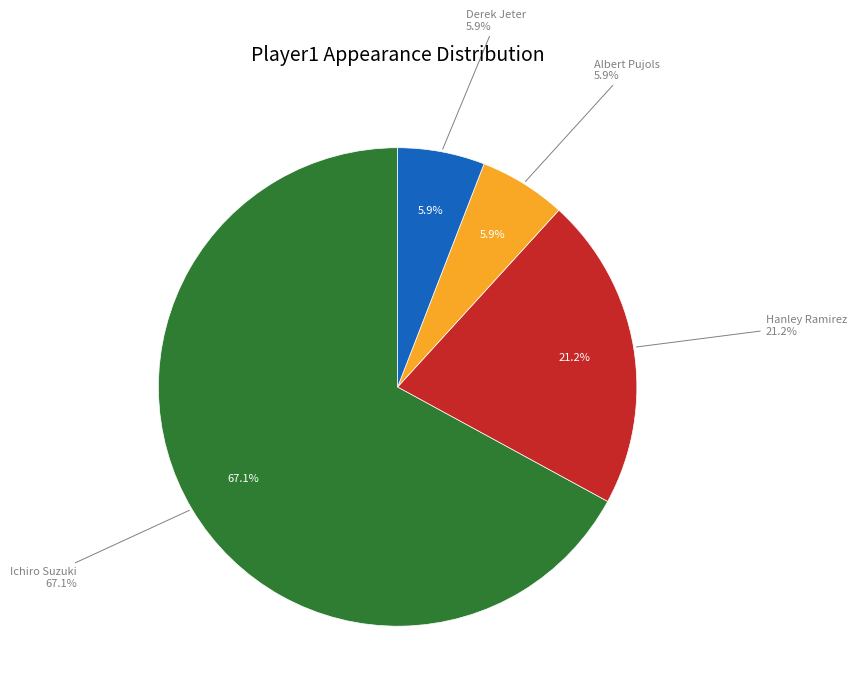

To the nearest percent, what is the difference between the Albert Pujols and Ichiro Suzuki slice percentages?

61%